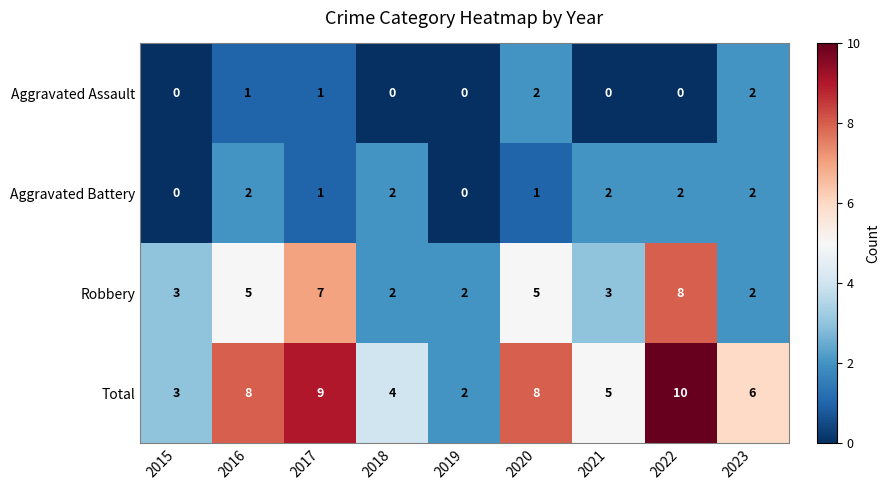

True or false: Aggravated Battery has a value of 2 at 2016.

True